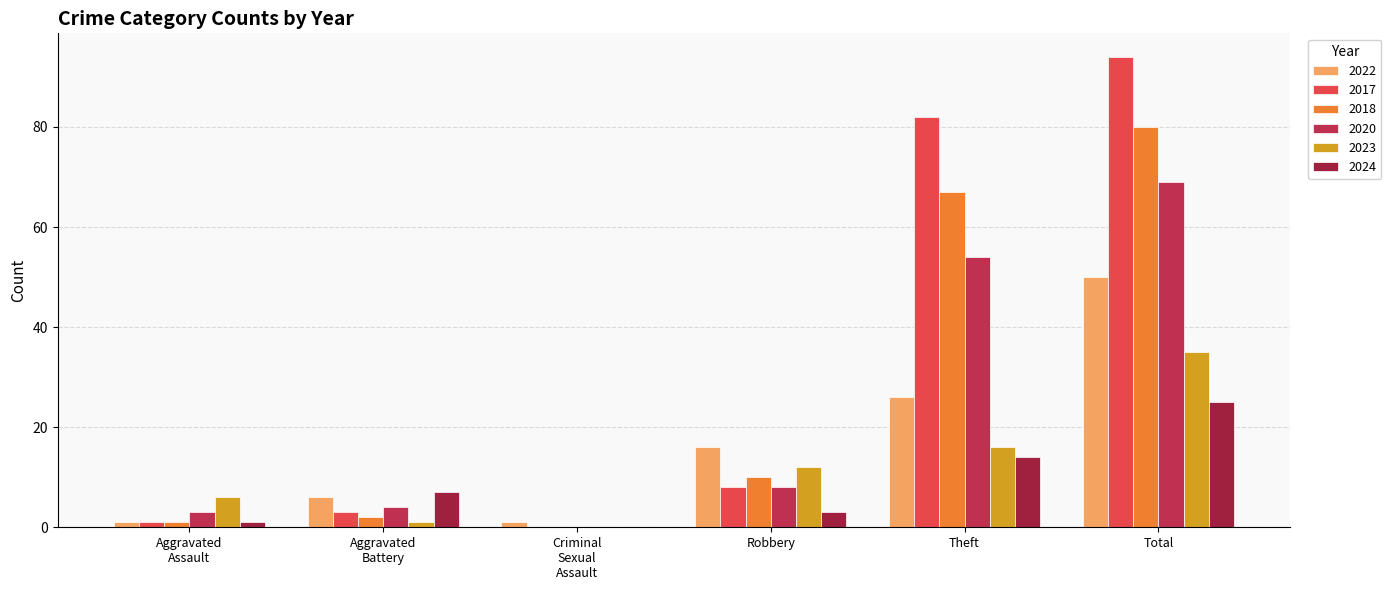

What is the label of the 4th bar from the right?

Criminal Sexual Assault